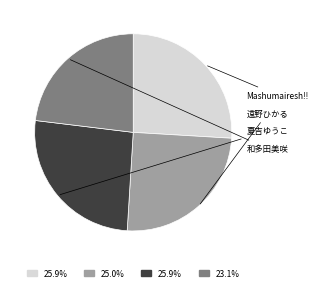

Is there any slice that represents more than half of the pie?

No